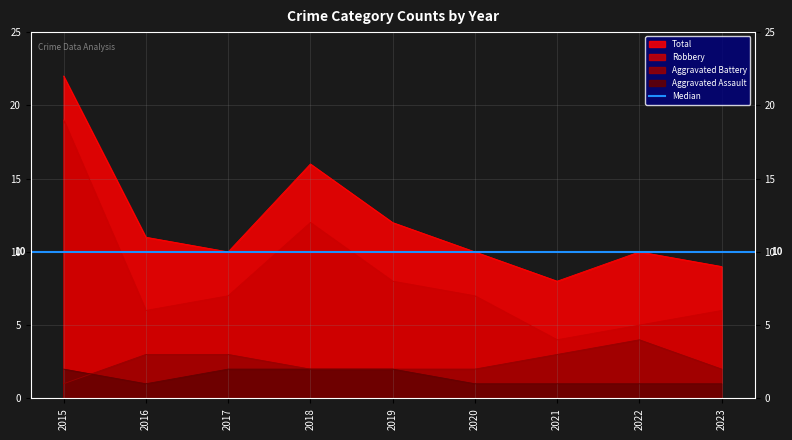

Where does the Aggravated Battery series first go above 2?

2016